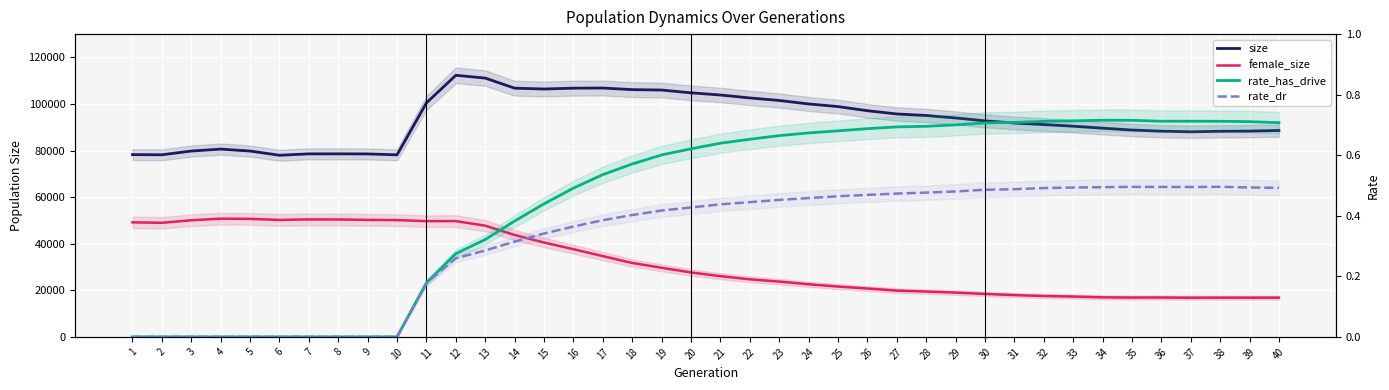

Count the rate_has_drive values in the range 0 to 1.

40